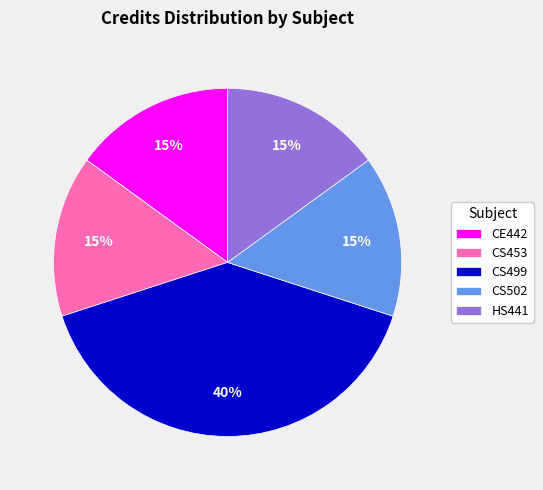

To the nearest percent, what is the combined percentage of CS502 and HS441?

30%